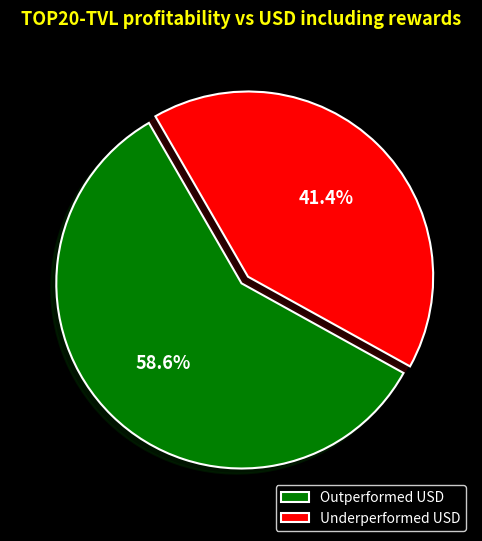

Combined, what portion of the pie is Underperformed USD and Outperformed USD?

100.0%